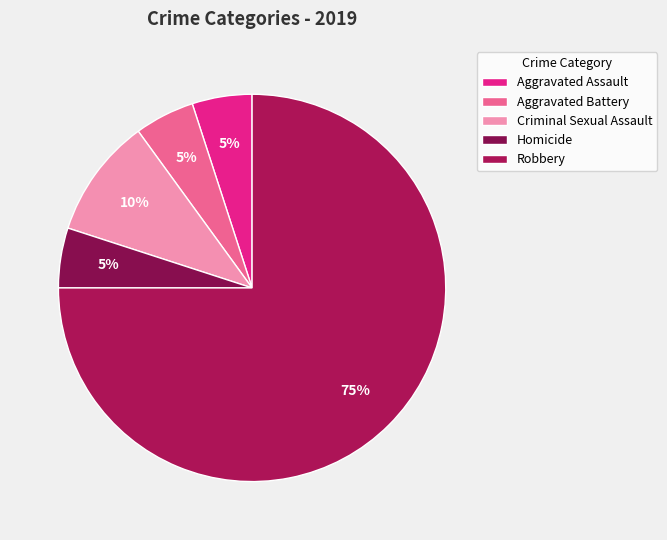

Count the number of slices in the pie.

5